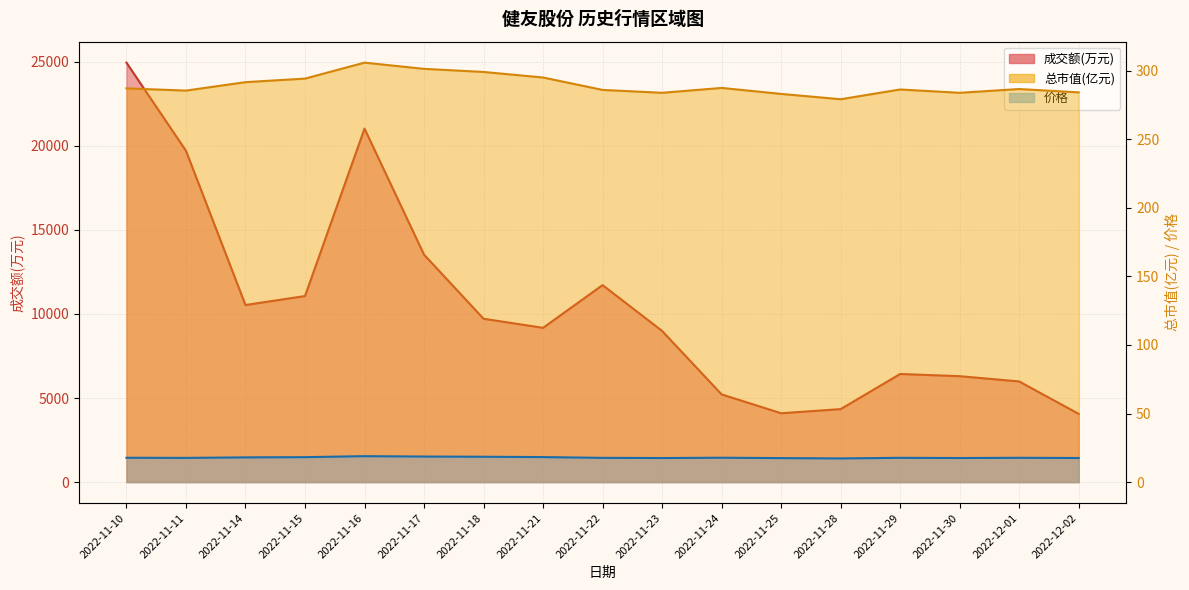

At how many categories does at least one series exceed 10231?

7